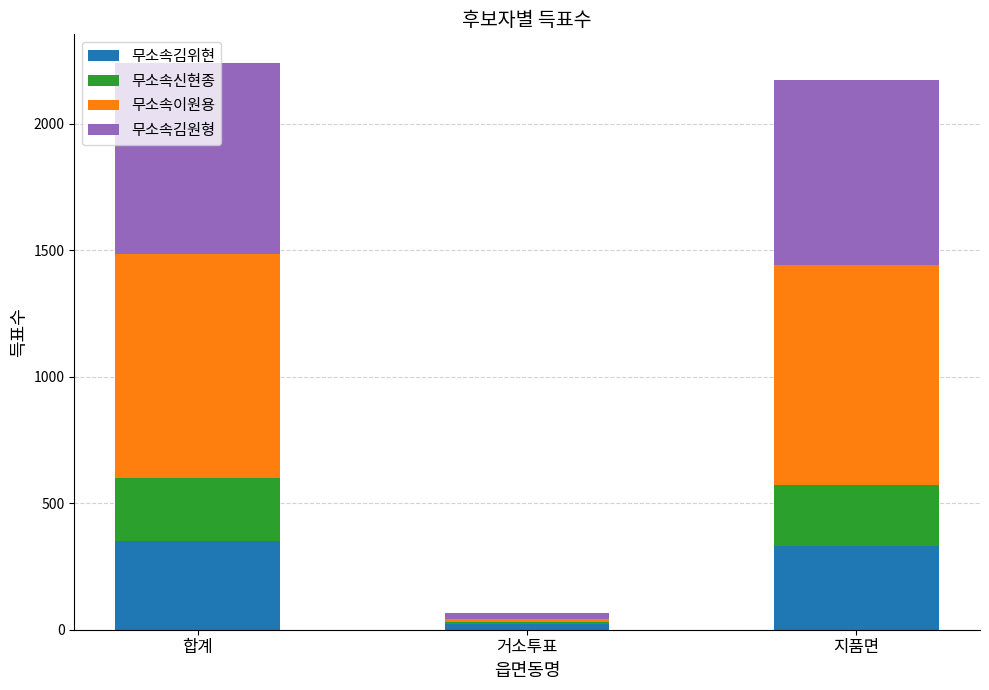

Read the 무소속김위현 value at 합계.

352